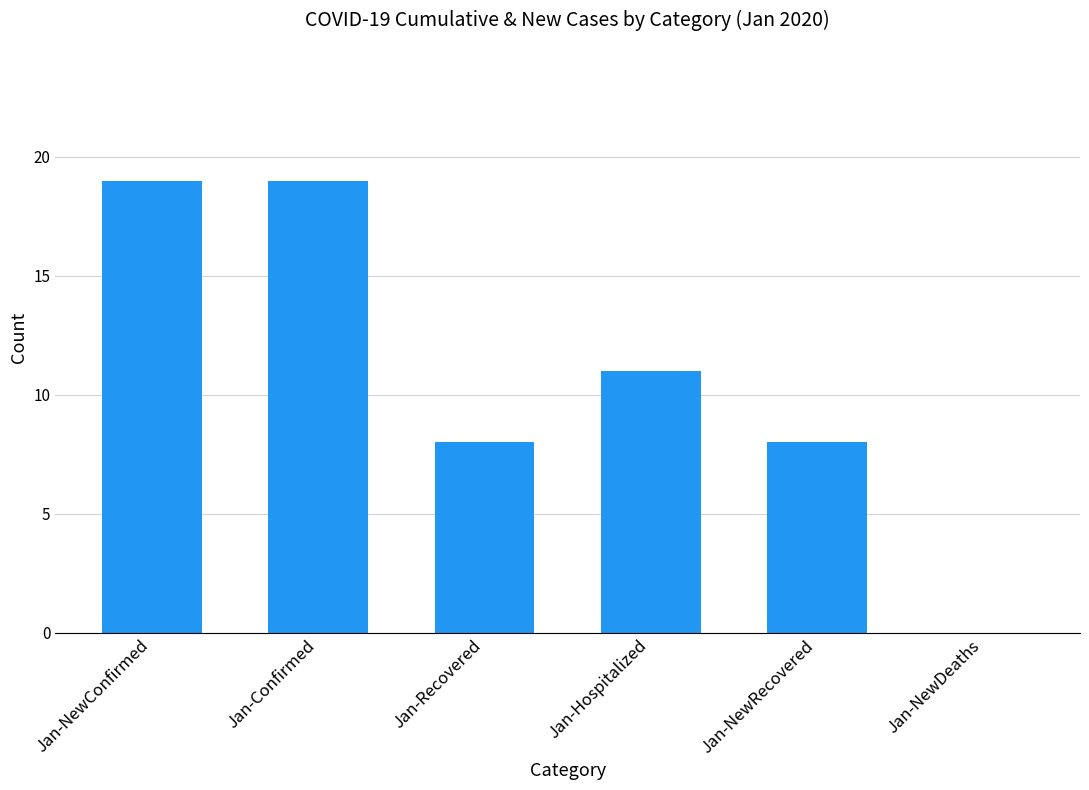

Between Jan-Recovered and Jan-NewDeaths, which is larger?

Jan-Recovered